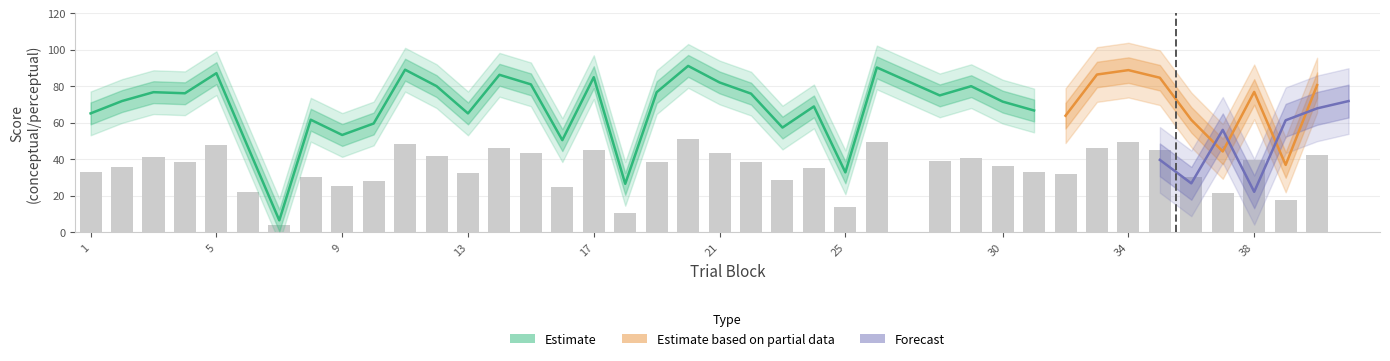

The conceptual series shows 117.0 at 3. True or false?

False